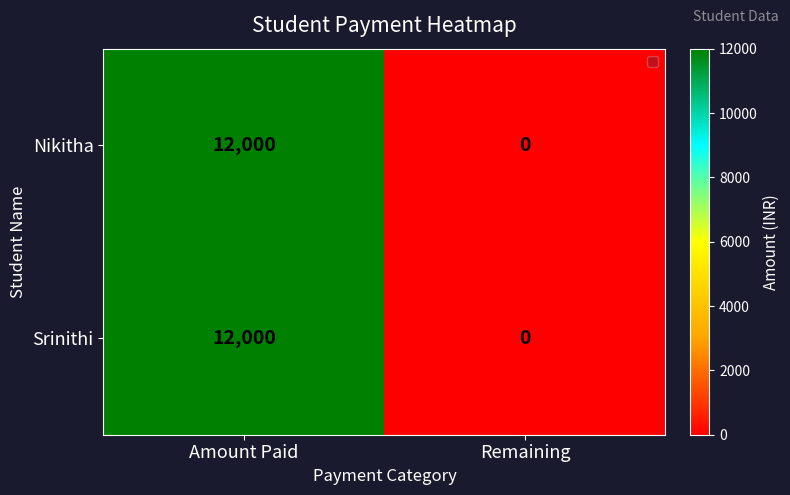

Reading left to right, transcribe all the data shown in this chart.

Nikitha: 12000	0
Srinithi: 12000	0